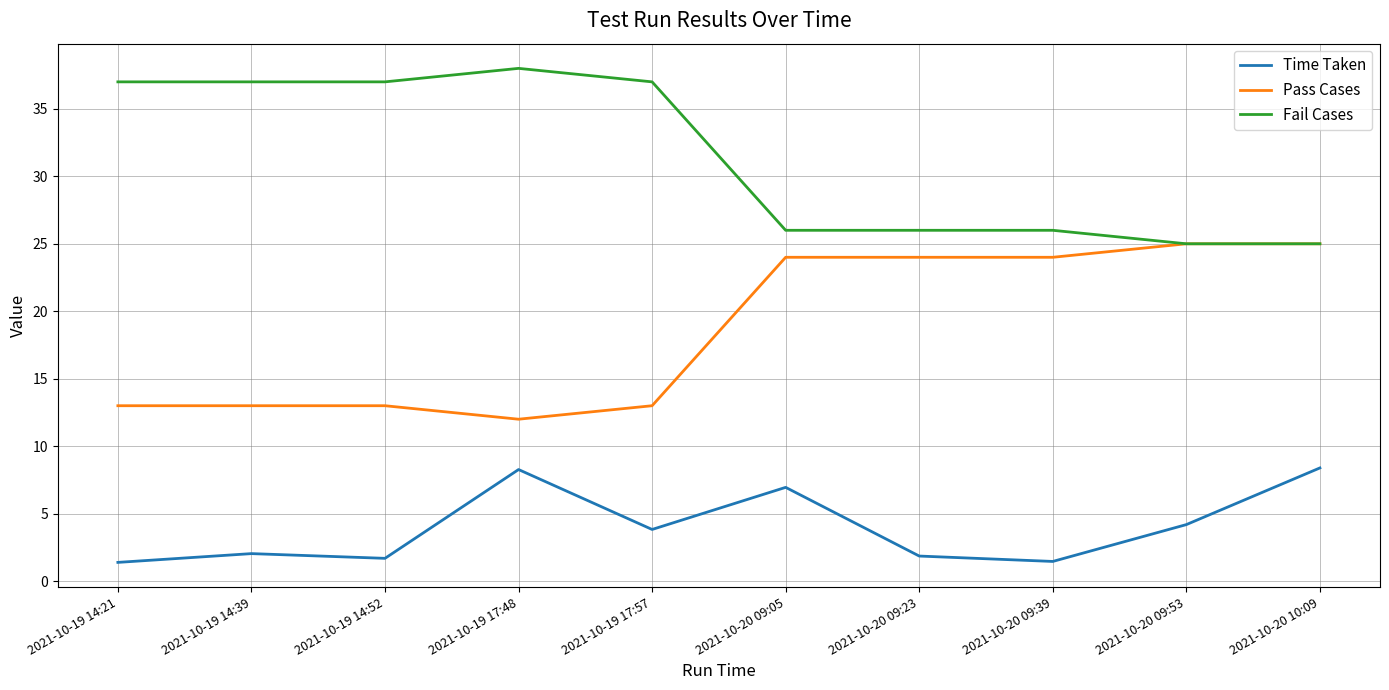

What is the difference between the highest and lowest values at 2021-10-19 17:57?

33.2